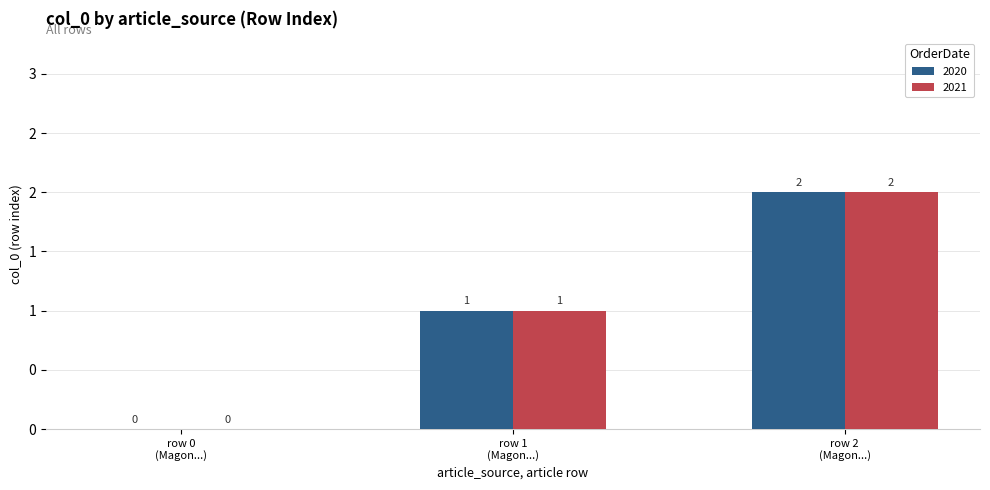

At which label does 2020 first exceed 1?

row 2 (Magon...)